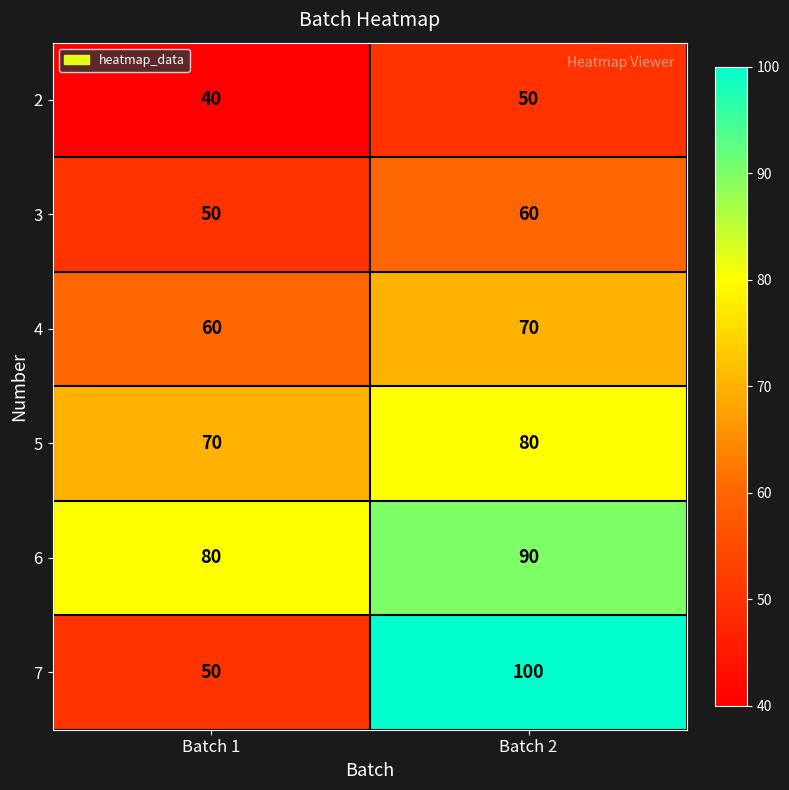

What is the total value across all series at Batch 1?

350